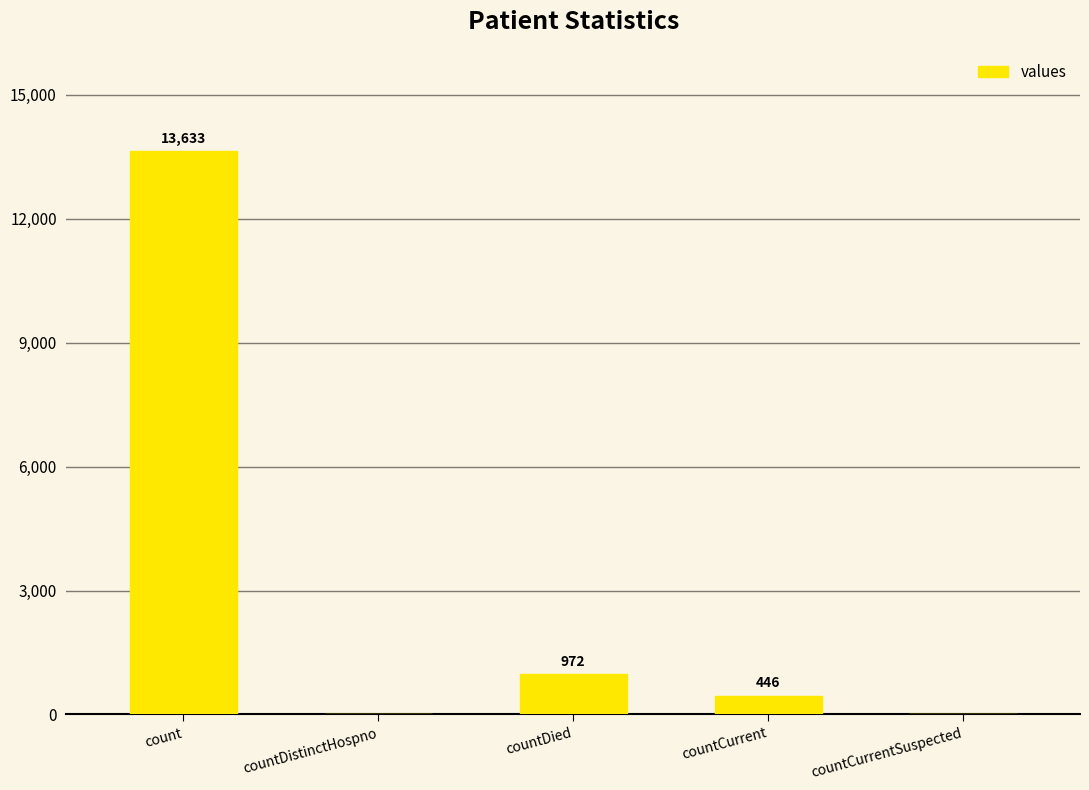

Reading left to right, extract all data points from this chart.

13633	0	972	446	0